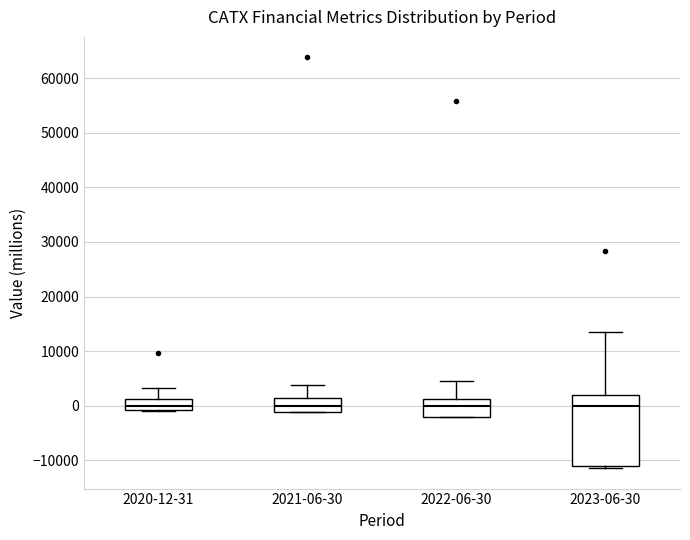

Reading left to right, read every box against the y-axis: the position of its median line, the range the box covers, and the ends of its whiskers. The values are not printed on the chart, so give them approximately, as read against the axis.

2020-12-31: median 0, box -1000 to 1000, whiskers -1000 to 3000
2021-06-30: median 0, box -1000 to 1000, whiskers -1000 to 4000
2022-06-30: median 0, box -2000 to 1000, whiskers -2000 to 5000
2023-06-30: median 0, box -11000 to 2000, whiskers -11000 (just below the box's lower edge) to 14000